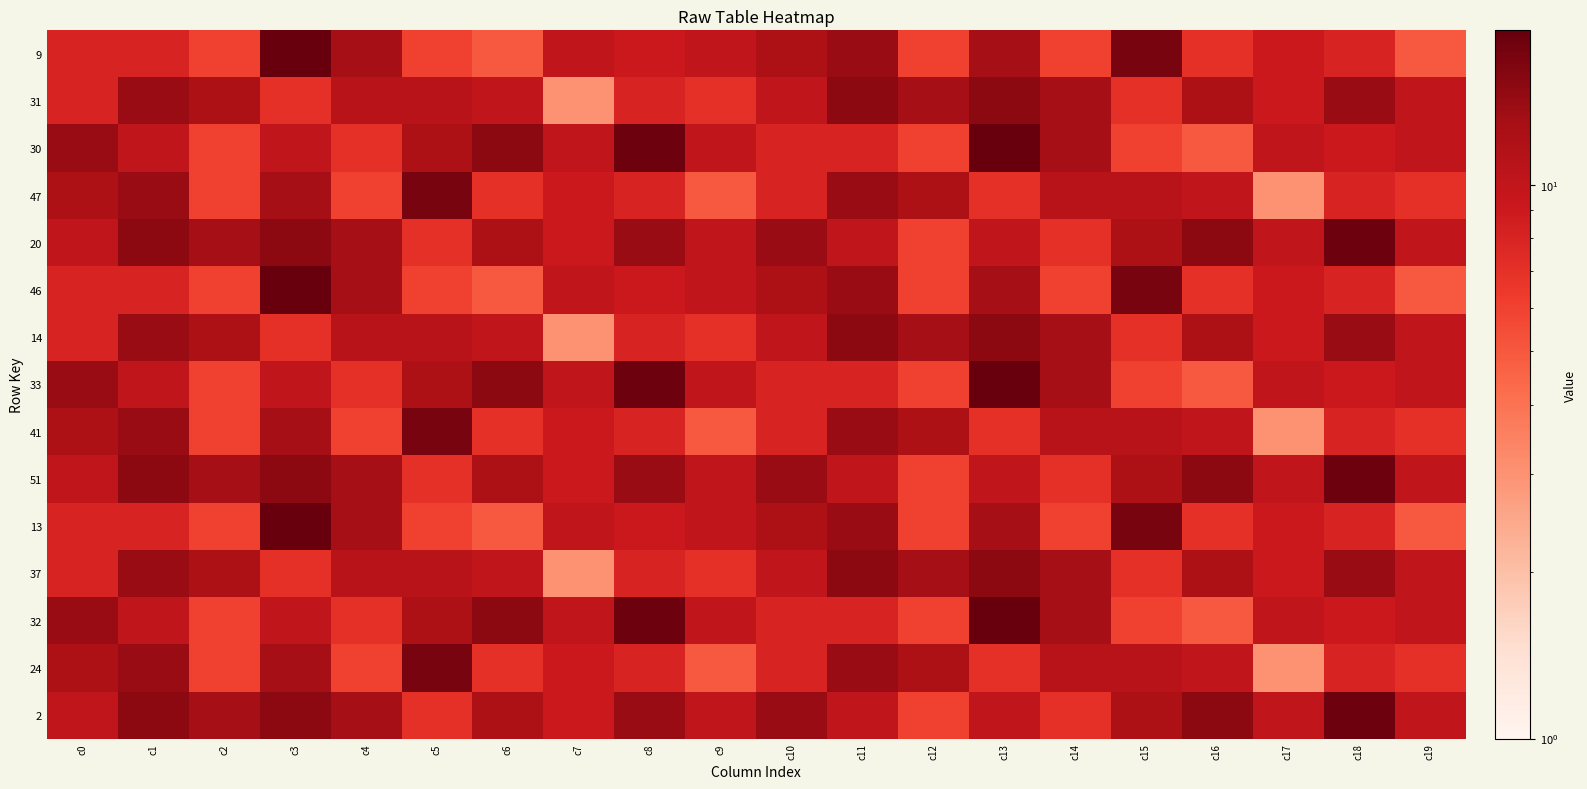

Reading right to left, what are all the values shown in this chart?

9: c19=5	c18=8	c17=9	c16=7	c15=17	c14=6	c13=13	c12=6	c11=14	c10=12	c9=10	c8=9	c7=10	c6=5	c5=6	c4=13	c3=19	c2=6	c1=8	c0=8
31: c19=10	c18=14	c17=9	c16=12	c15=7	c14=13	c13=15	c12=13	c11=15	c10=10	c9=7	c8=8	c7=3	c6=10	c5=11	c4=11	c3=7	c2=12	c1=14	c0=8
30: c19=10	c18=9	c17=10	c16=5	c15=6	c14=13	c13=19	c12=6	c11=8	c10=8	c9=10	c8=18	c7=10	c6=15	c5=12	c4=7	c3=10	c2=6	c1=10	c0=14
47: c19=7	c18=8	c17=3	c16=10	c15=11	c14=11	c13=7	c12=12	c11=14	c10=8	c9=5	c8=8	c7=9	c6=7	c5=17	c4=6	c3=13	c2=6	c1=14	c0=12
20: c19=10	c18=18	c17=10	c16=15	c15=12	c14=7	c13=10	c12=6	c11=10	c10=14	c9=10	c8=14	c7=9	c6=12	c5=7	c4=13	c3=15	c2=13	c1=15	c0=10
46: c19=5	c18=8	c17=9	c16=7	c15=17	c14=6	c13=13	c12=6	c11=14	c10=12	c9=10	c8=9	c7=10	c6=5	c5=6	c4=13	c3=19	c2=6	c1=8	c0=8
14: c19=10	c18=14	c17=9	c16=12	c15=7	c14=13	c13=15	c12=13	c11=15	c10=10	c9=7	c8=8	c7=3	c6=10	c5=11	c4=11	c3=7	c2=12	c1=14	c0=8
33: c19=10	c18=9	c17=10	c16=5	c15=6	c14=13	c13=19	c12=6	c11=8	c10=8	c9=10	c8=18	c7=10	c6=15	c5=12	c4=7	c3=10	c2=6	c1=10	c0=14
41: c19=7	c18=8	c17=3	c16=10	c15=11	c14=11	c13=7	c12=12	c11=14	c10=8	c9=5	c8=8	c7=9	c6=7	c5=17	c4=6	c3=13	c2=6	c1=14	c0=12
51: c19=10	c18=18	c17=10	c16=15	c15=12	c14=7	c13=10	c12=6	c11=10	c10=14	c9=10	c8=14	c7=9	c6=12	c5=7	c4=13	c3=15	c2=13	c1=15	c0=10
13: c19=5	c18=8	c17=9	c16=7	c15=17	c14=6	c13=13	c12=6	c11=14	c10=12	c9=10	c8=9	c7=10	c6=5	c5=6	c4=13	c3=19	c2=6	c1=8	c0=8
37: c19=10	c18=14	c17=9	c16=12	c15=7	c14=13	c13=15	c12=13	c11=15	c10=10	c9=7	c8=8	c7=3	c6=10	c5=11	c4=11	c3=7	c2=12	c1=14	c0=8
32: c19=10	c18=9	c17=10	c16=5	c15=6	c14=13	c13=19	c12=6	c11=8	c10=8	c9=10	c8=18	c7=10	c6=15	c5=12	c4=7	c3=10	c2=6	c1=10	c0=14
24: c19=7	c18=8	c17=3	c16=10	c15=11	c14=11	c13=7	c12=12	c11=14	c10=8	c9=5	c8=8	c7=9	c6=7	c5=17	c4=6	c3=13	c2=6	c1=14	c0=12
2: c19=10	c18=18	c17=10	c16=15	c15=12	c14=7	c13=10	c12=6	c11=10	c10=14	c9=10	c8=14	c7=9	c6=12	c5=7	c4=13	c3=15	c2=13	c1=15	c0=10